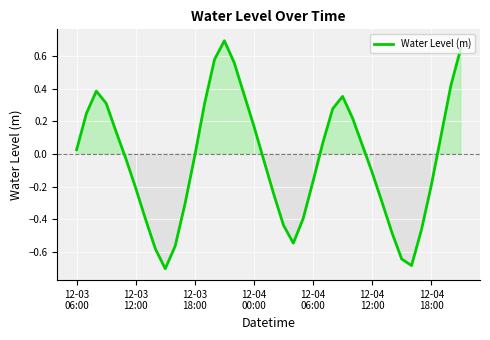

How many interior local valleys (lower than both neighbors) does the data have?

3